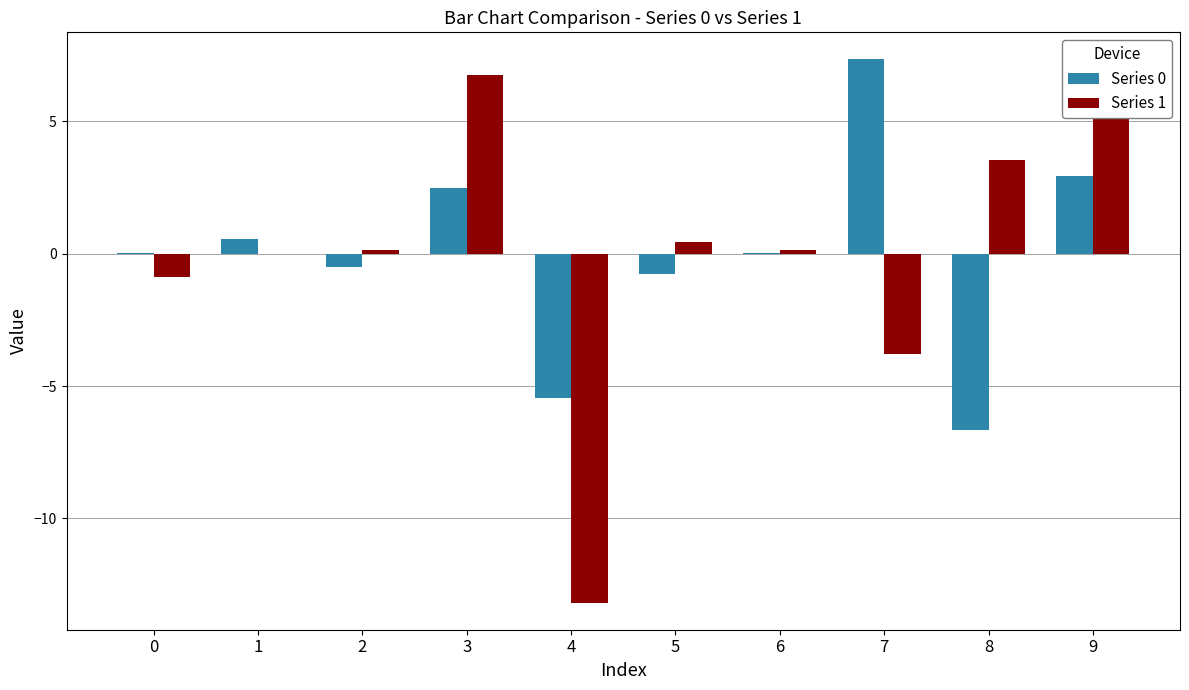

What is the difference between the maximum and second lowest values in the Series 0 series?

12.8